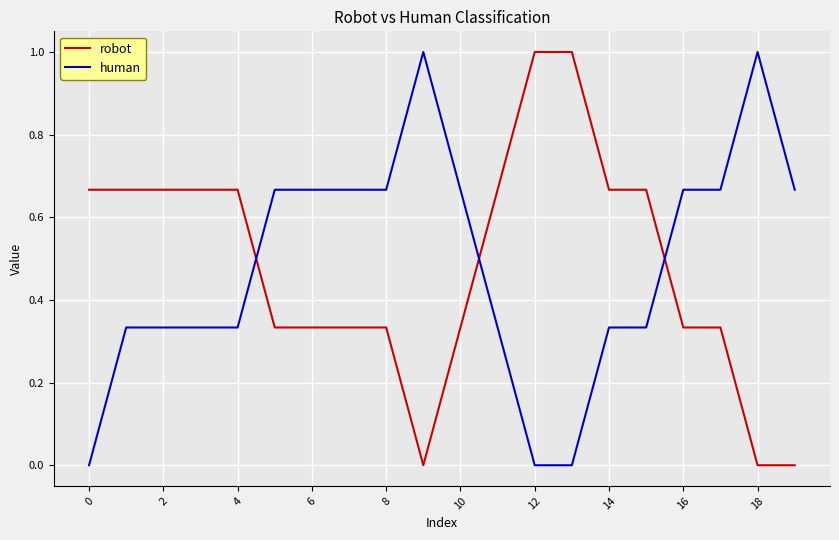

At how many categories does at least one series exceed 0?

20